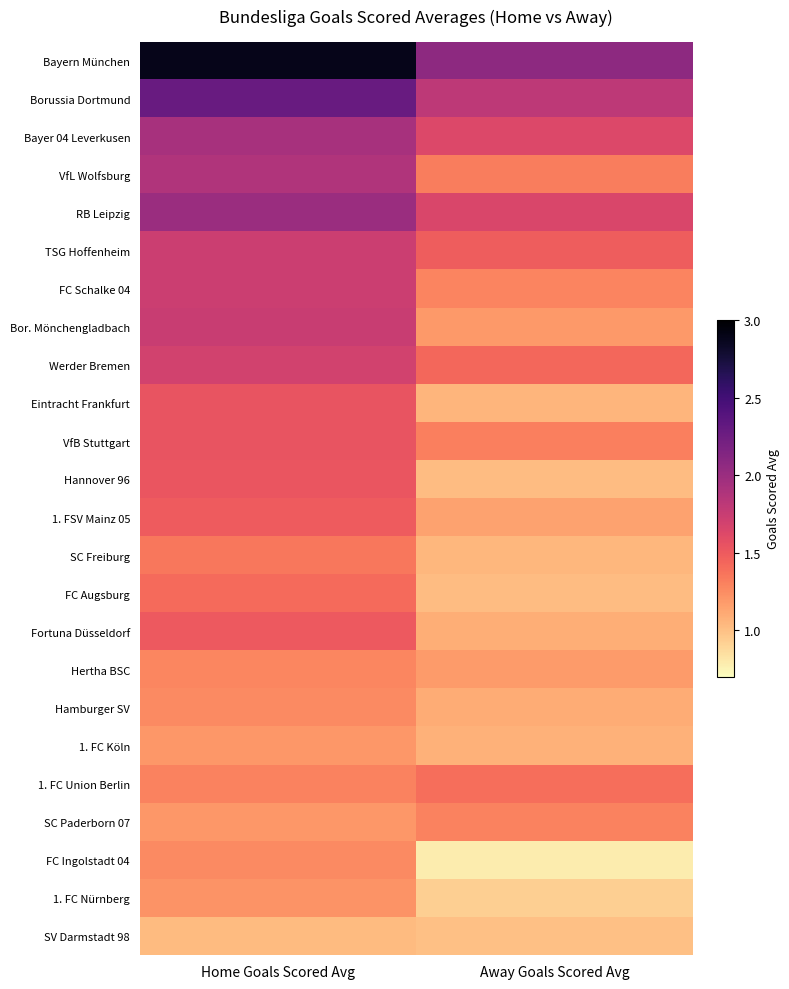

At which category is the sum across all series the highest?

Home Goals Scored Avg